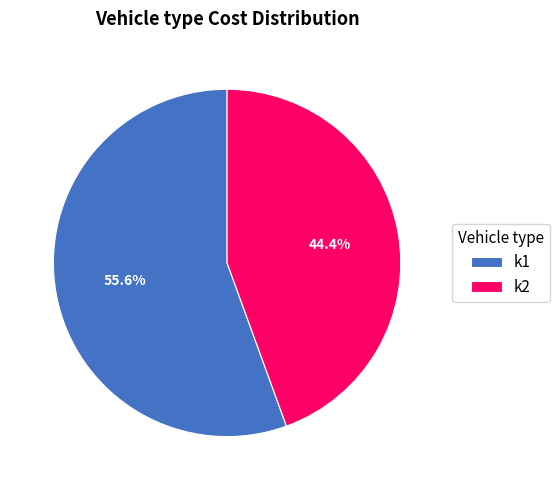

What percentage is NOT represented by k2?

55.6%